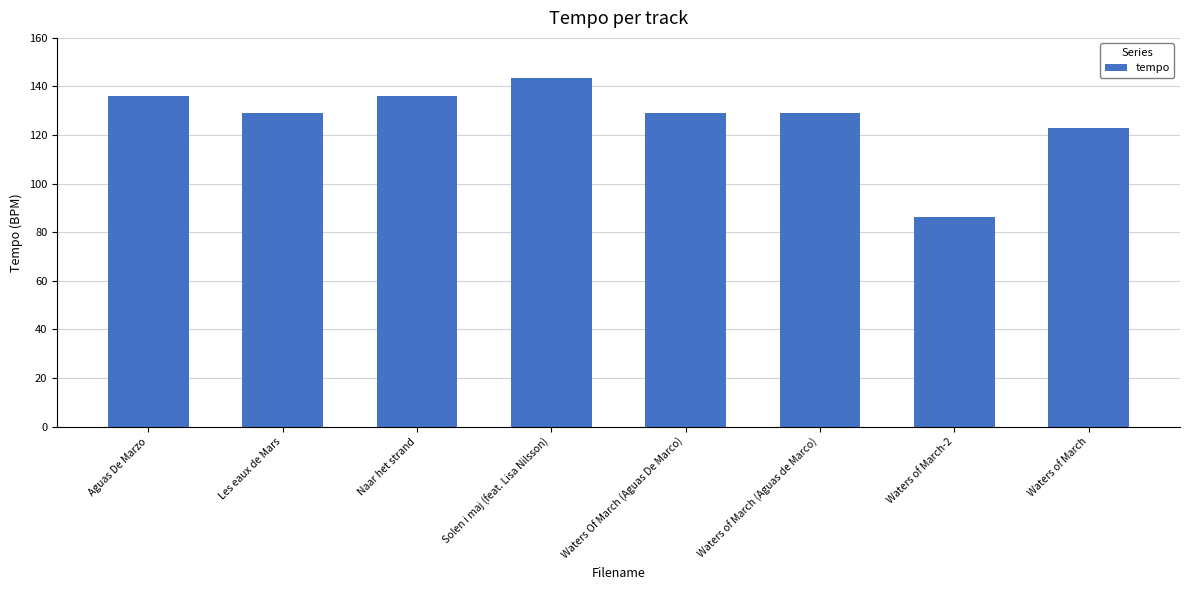

Reading left to right, list all the values displayed in this chart.

136.0	129.2	136.0	143.6	129.2	129.2	86.1	123.0